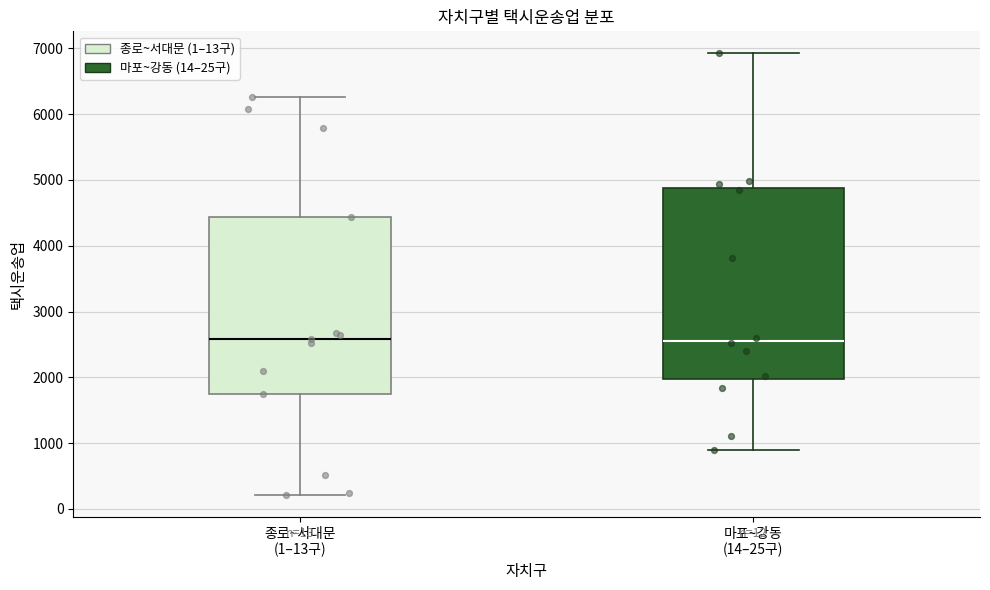

Reading left to right, read every box against the y-axis: the position of its median line, the range the box covers, and the ends of its whiskers. The values are not printed on the chart, so give them approximately, as read against the axis.

종로~서대문 (1–13구): median 2600, box 1700 to 4400, whiskers 200 to 6300
마포~강동 (14–25구): median 2600, box 2000 to 4900, whiskers 900 to 6900